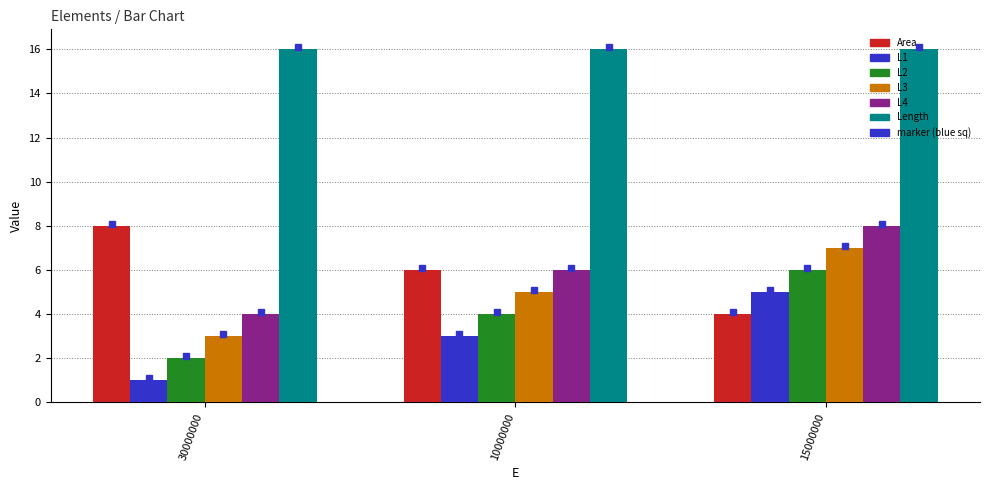

Rank the categories by L3 value from lowest to highest.

30000000, 10000000, 15000000